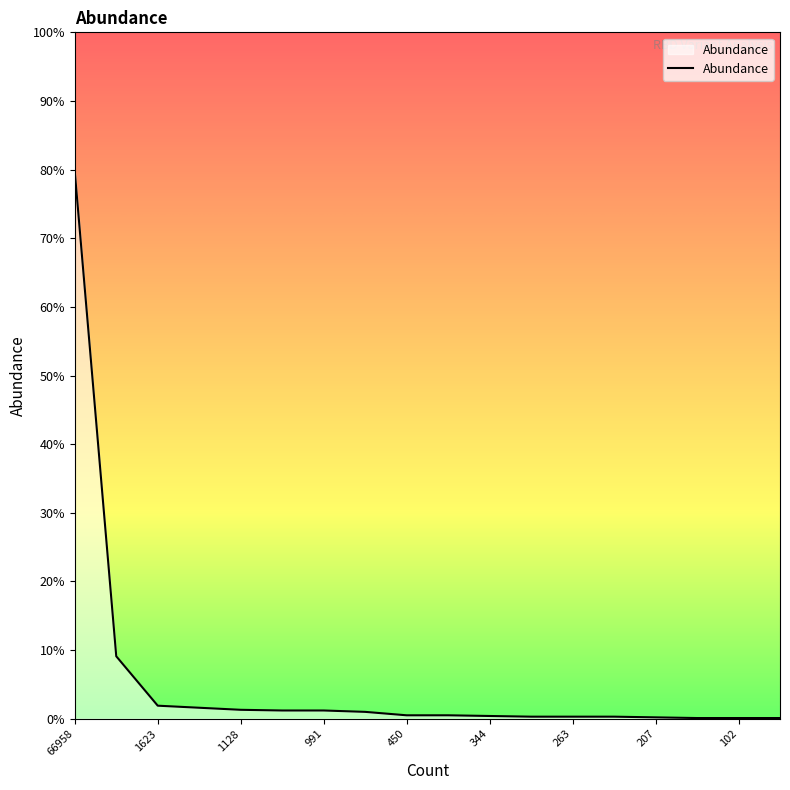

Does the chart display data point markers on the line(s)?

No